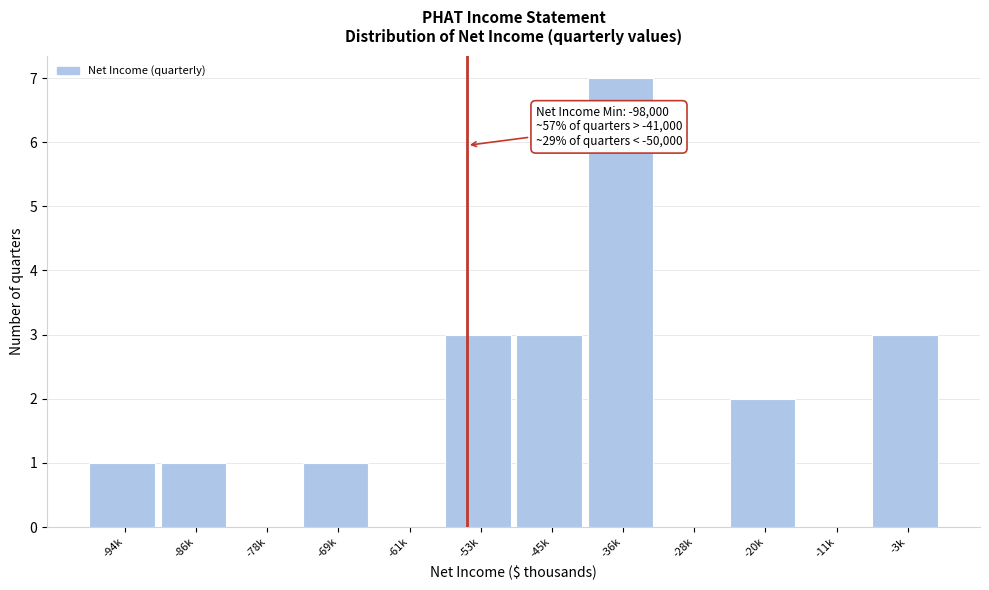

Reading left to right, extract all data points from this chart.

-94k=1	-86k=1	-78k=0	-69k=1	-61k=0	-53k=3	-45k=3	-36k=7	-28k=0	-20k=2	-11k=0	-3k=3